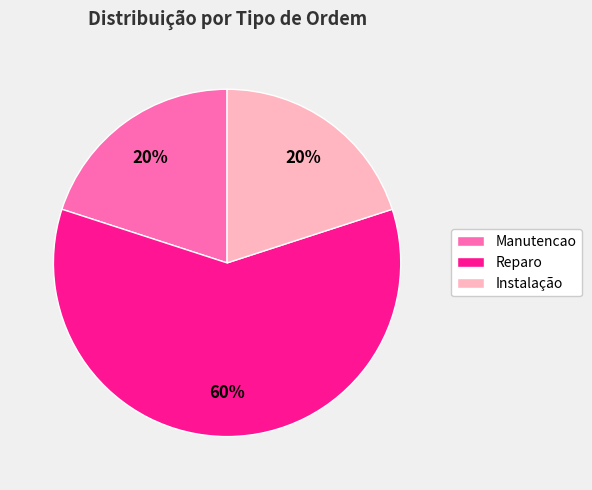

Do Manutencao and Instalação together represent more than half of the pie?

No